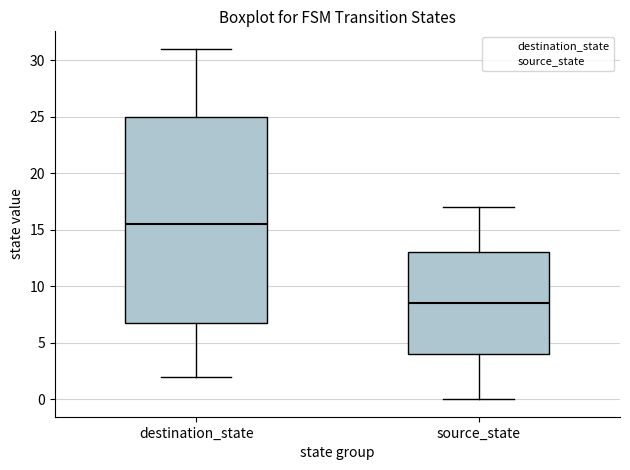

Reading left to right, read every box against the y-axis: the position of its median line, the range the box covers, and the ends of its whiskers. The values are not printed on the chart, so give them approximately, as read against the axis.

destination_state: median 15.5, box 7.0 to 25.0, whiskers 2.0 to 31.0
source_state: median 8.5, box 4.0 to 13.0, whiskers 0.0 to 17.0